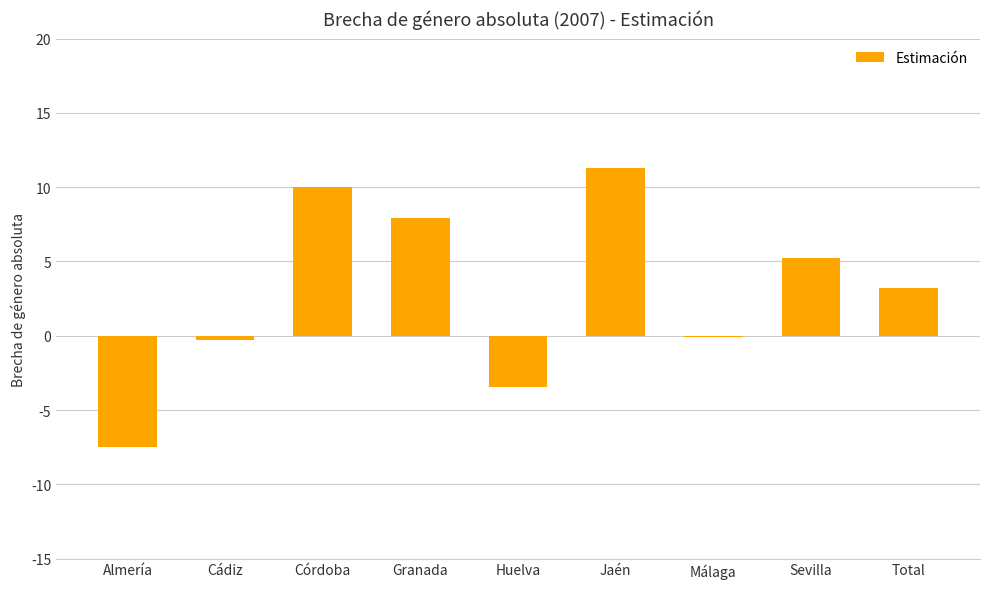

The chart shows a value of 2.4 at Sevilla. True or false?

False